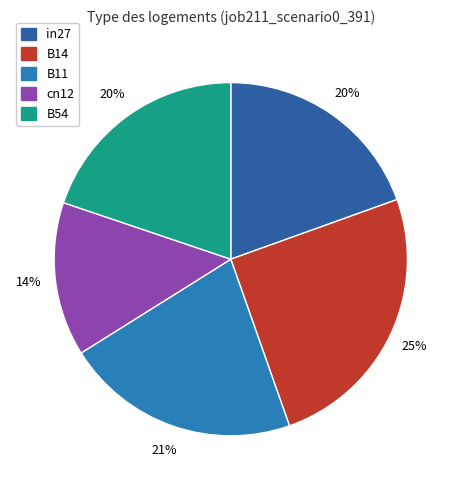

To the nearest percent, what percentage of the pie is B11?

21%